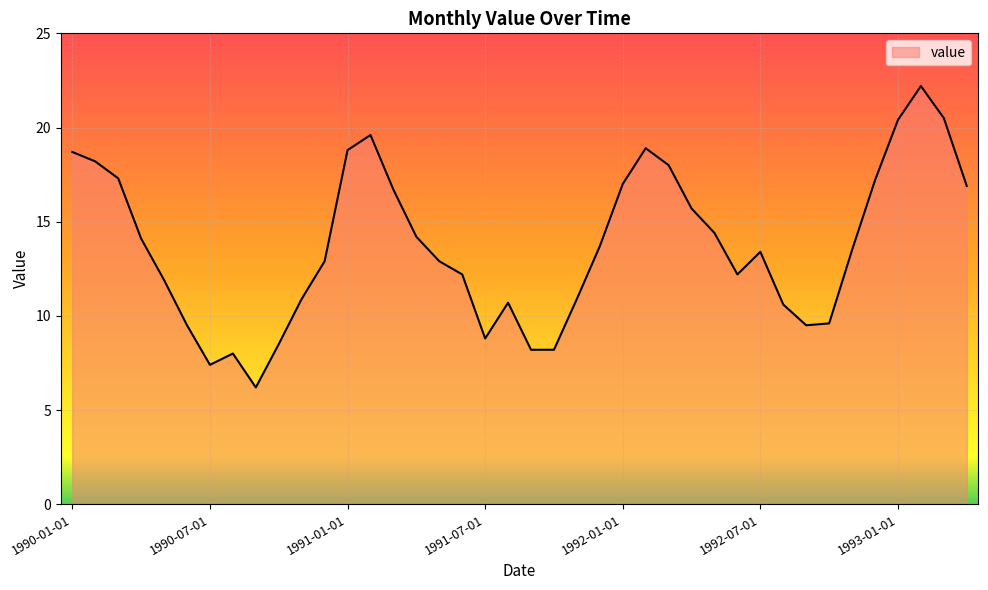

What is the difference between the maximum and minimum values?

16.0